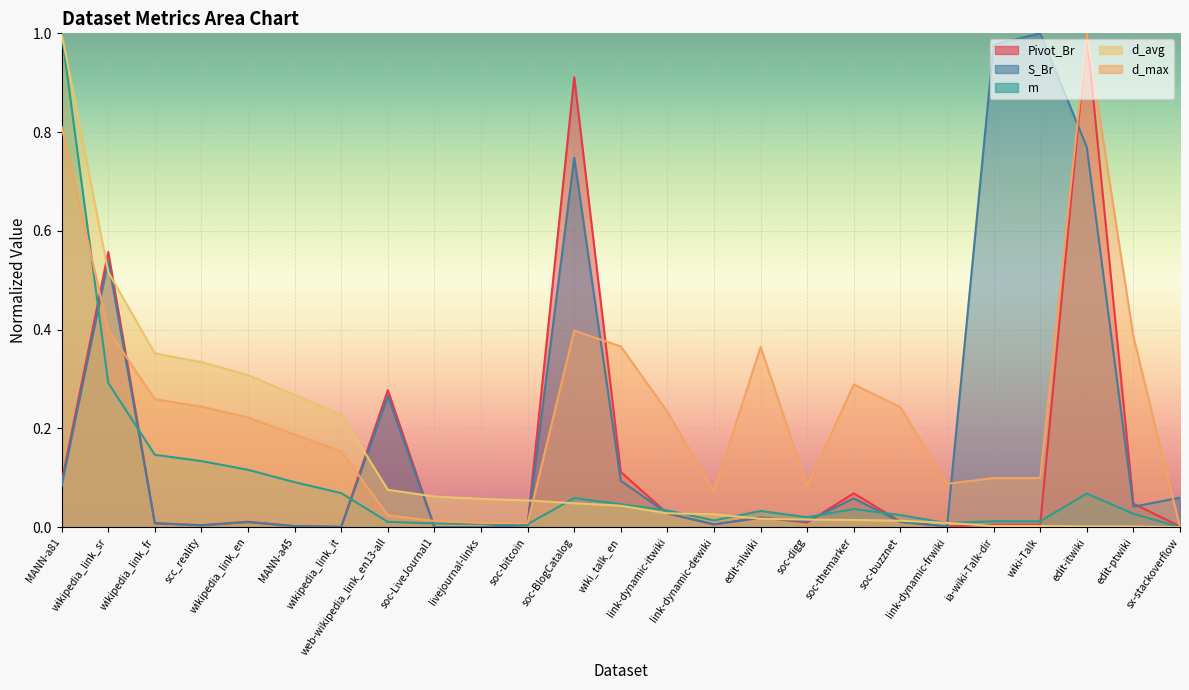

What is the average value of the d_avg series?

0.1